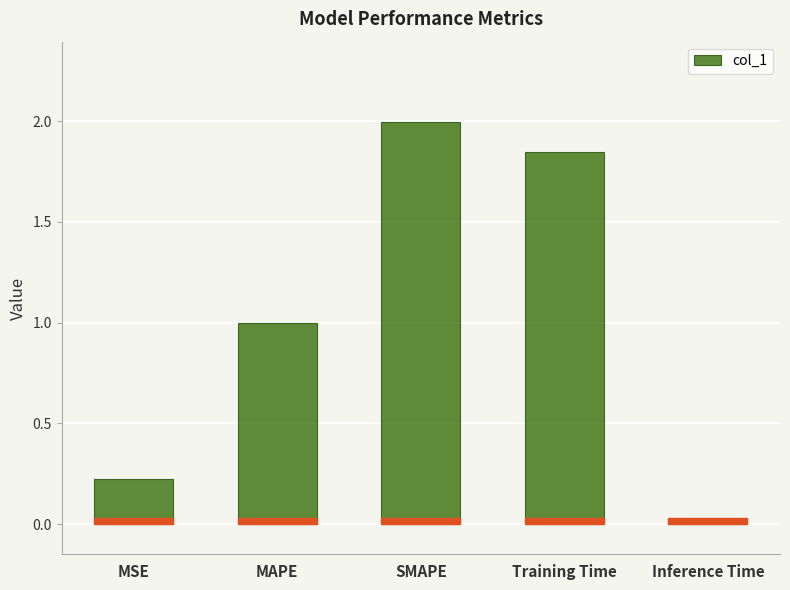

What is the label of the 4th bar from the left?

Training Time